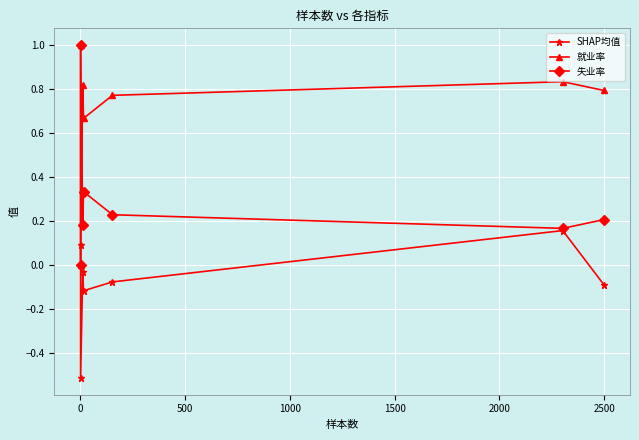

How many lines are shown in the chart?

3